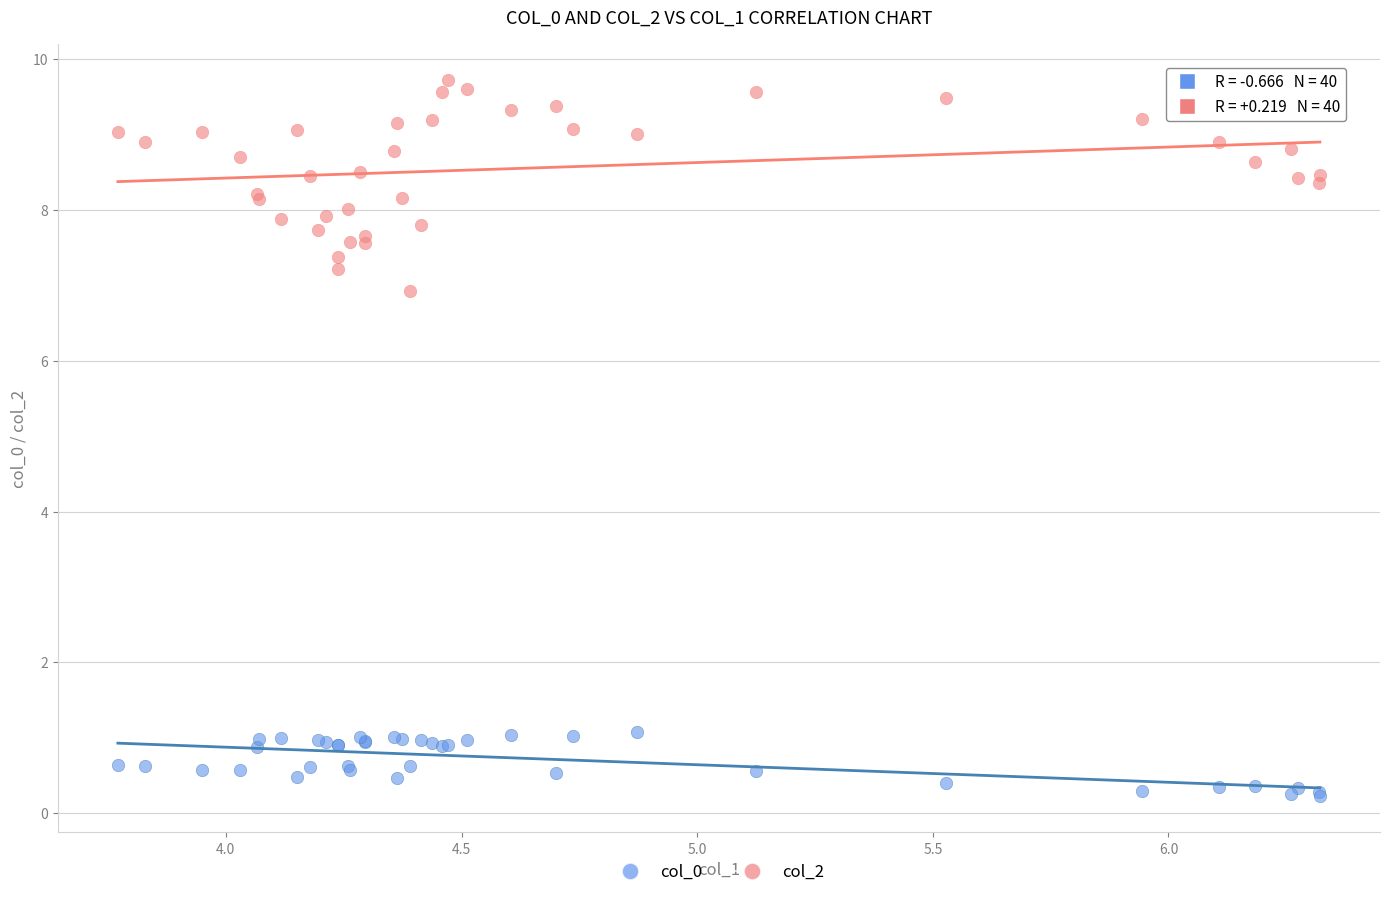

Which series contains the lowest Y value?

col_0